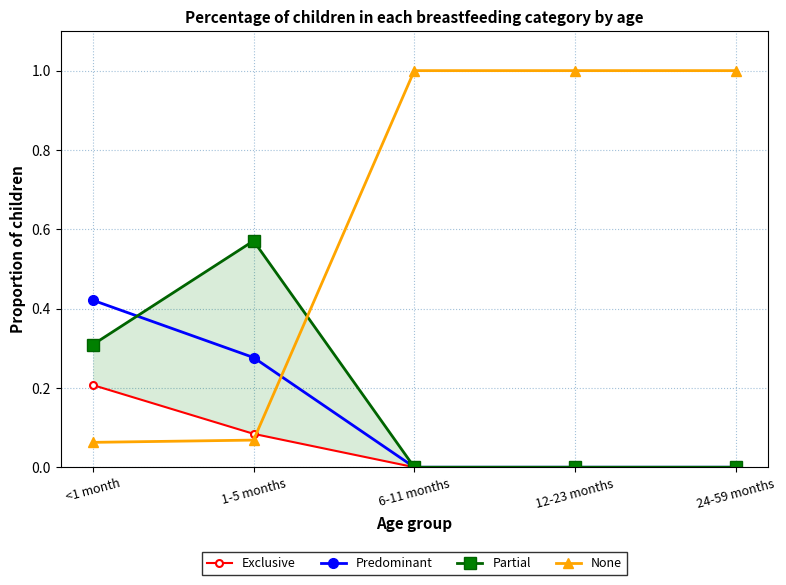

Is this an area chart (filled region under the line)?

No